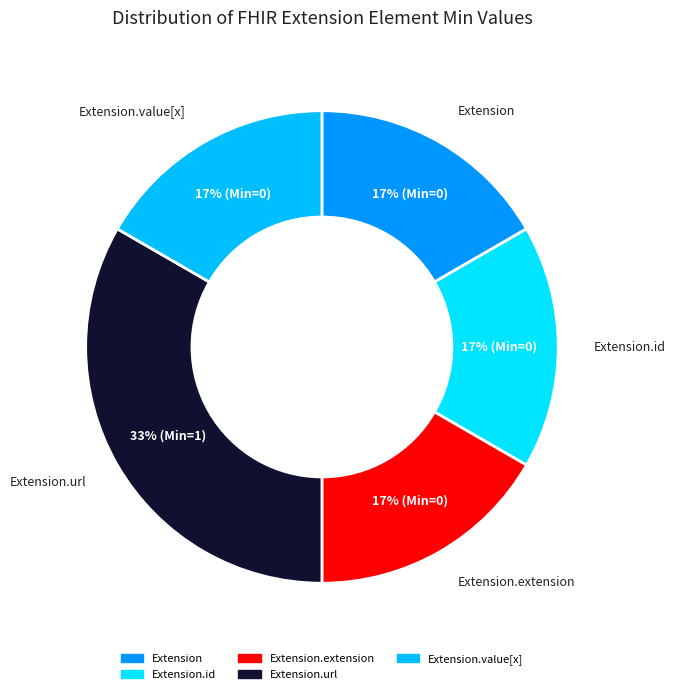

Which slice is the largest?

Extension.url